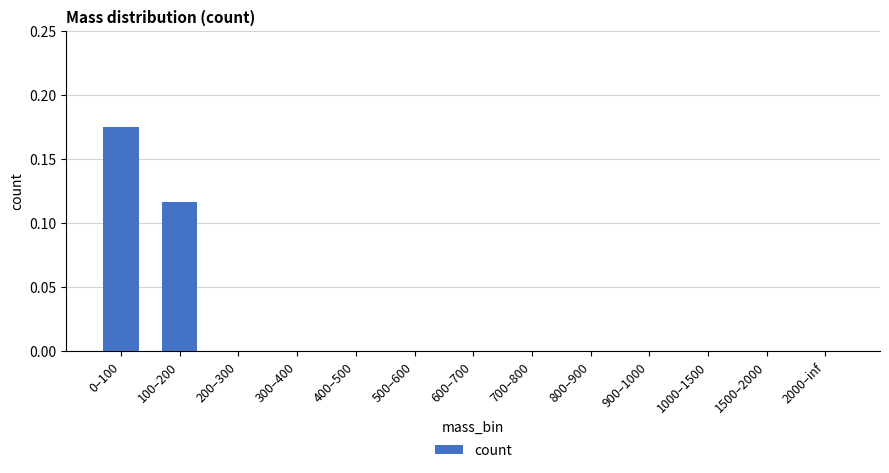

The chart shows a value of 0.1 at 700–800. True or false?

False